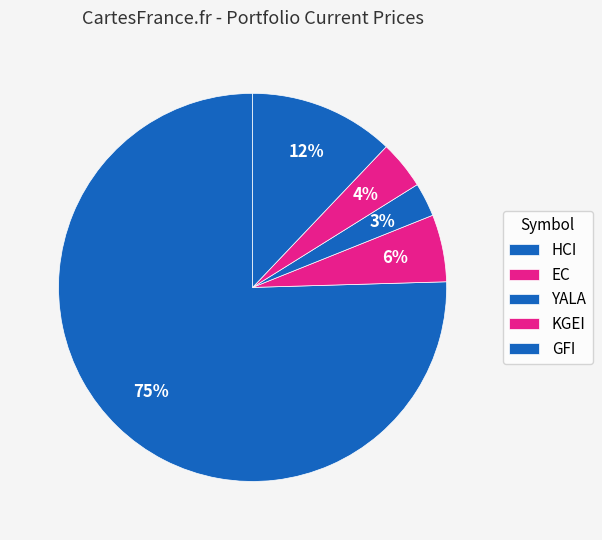

Between KGEI and YALA, which is larger?

KGEI